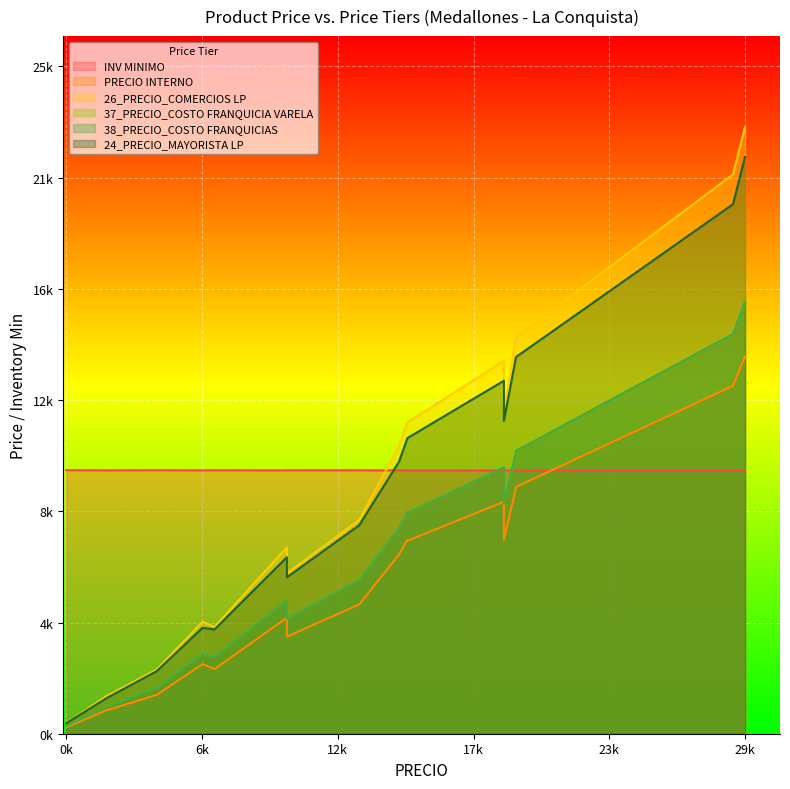

How many categories are shown in the chart?

19